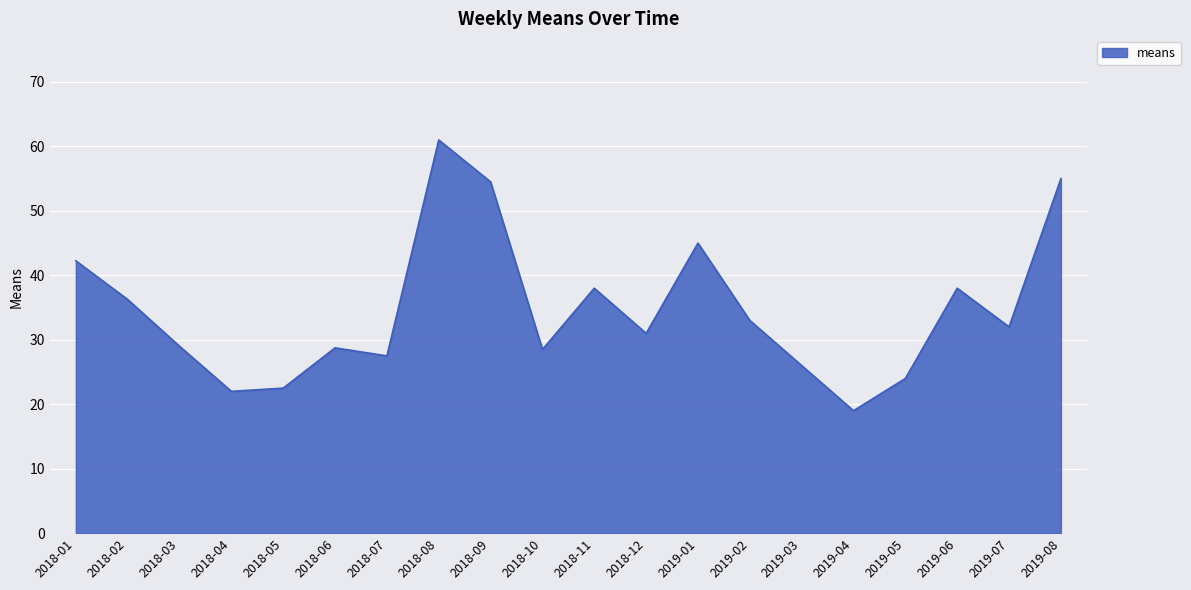

Where is the first local maximum?

2018-06